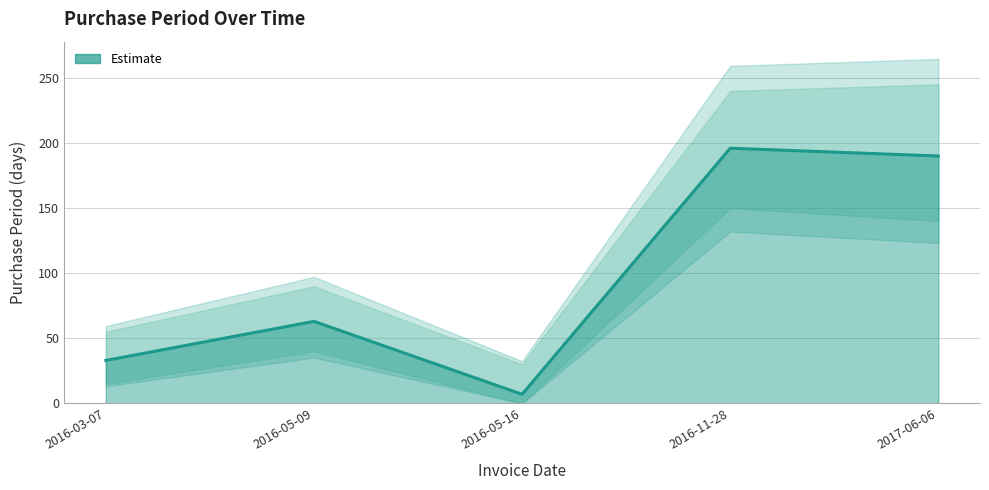

Reading left to right, extract all data points from this chart.

33	63	7	196	190